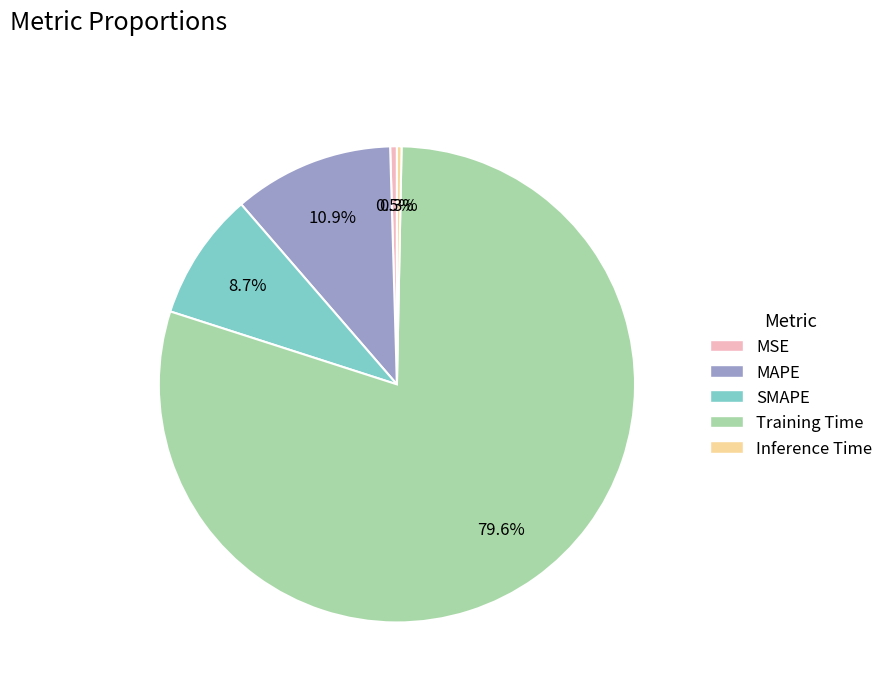

Between SMAPE and MSE, which is larger?

SMAPE